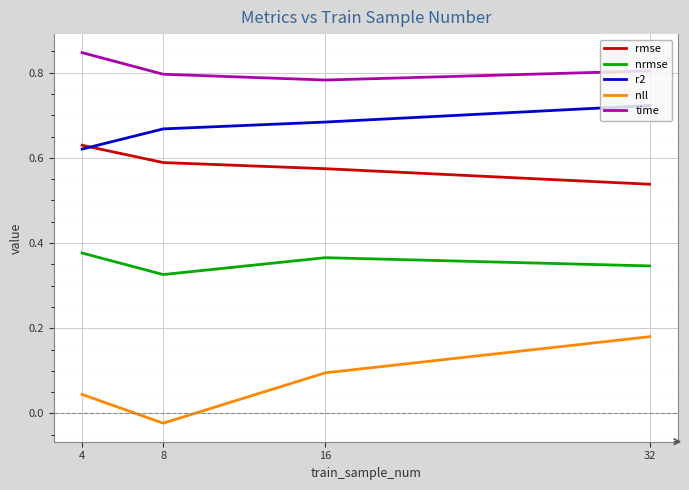

Which series has the largest range (max minus min)?

nll